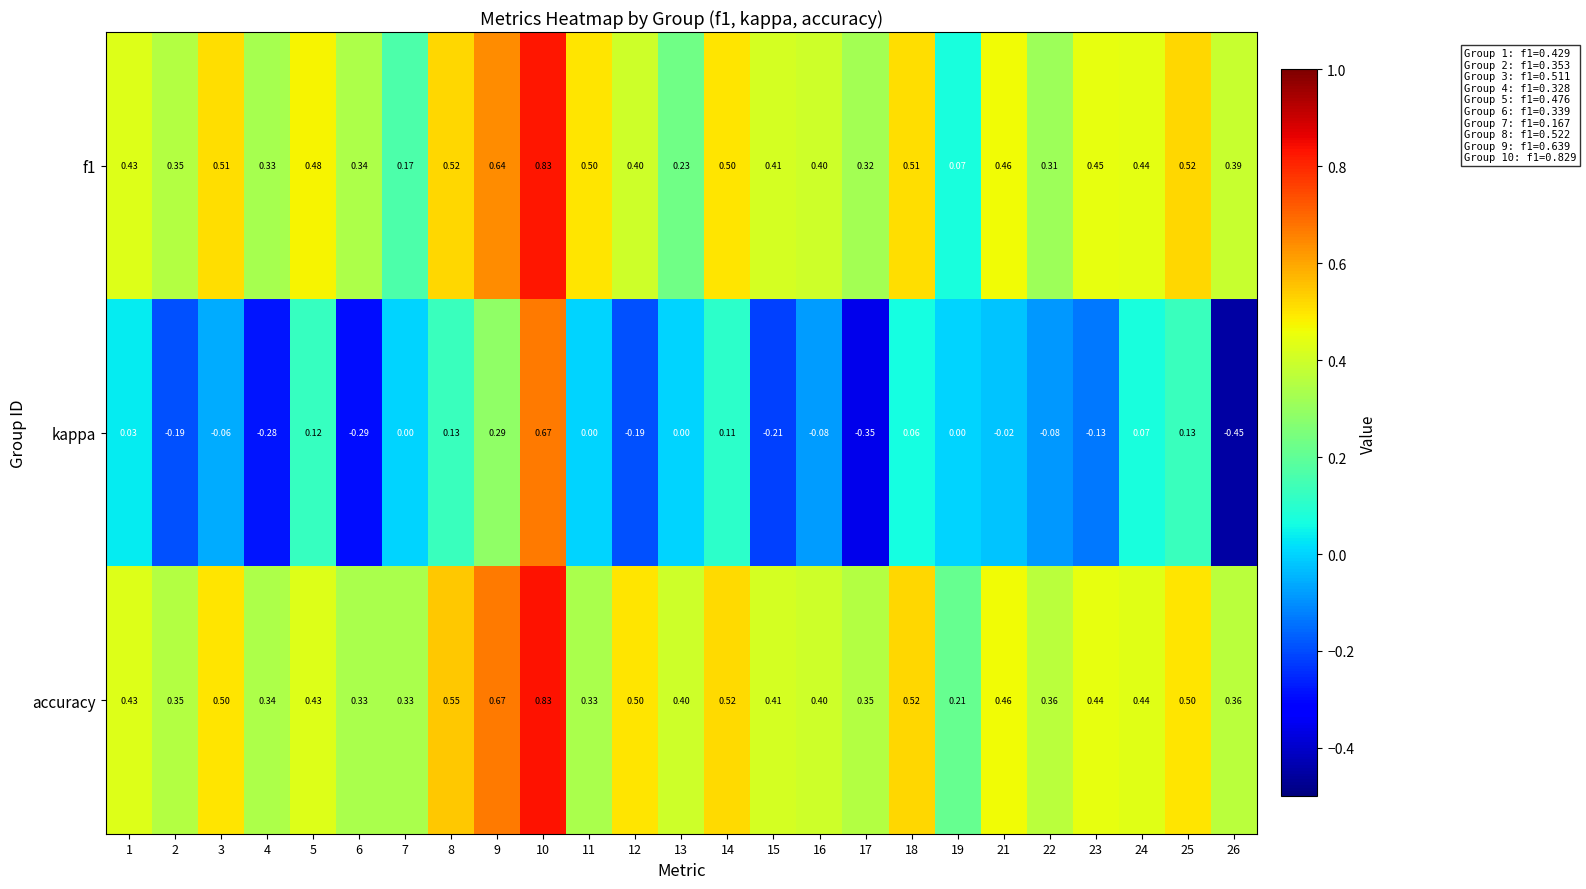

Is the value of accuracy at 1 greater than the value of f1 at 9?

No